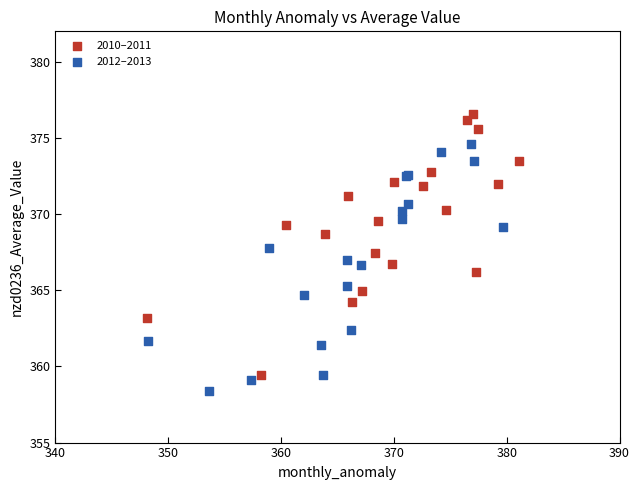

Which series reaches the maximum Y coordinate?

2010–2011